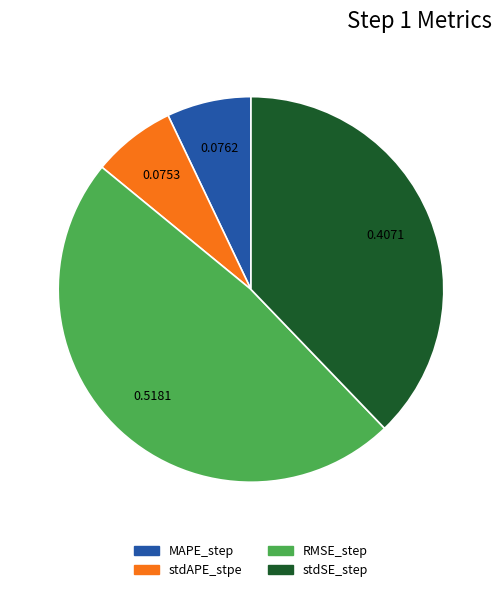

Does stdSE_step account for over 50% of the chart?

No